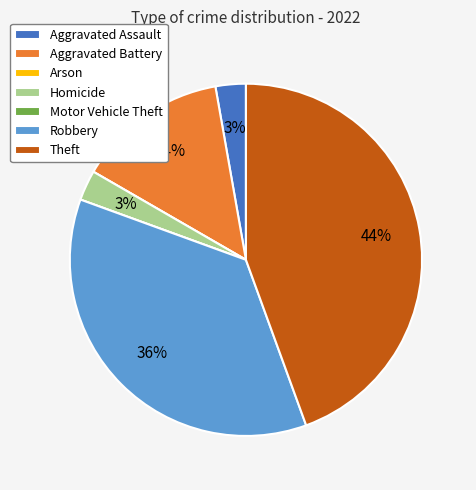

Between Homicide and Aggravated Battery, which is larger?

Aggravated Battery